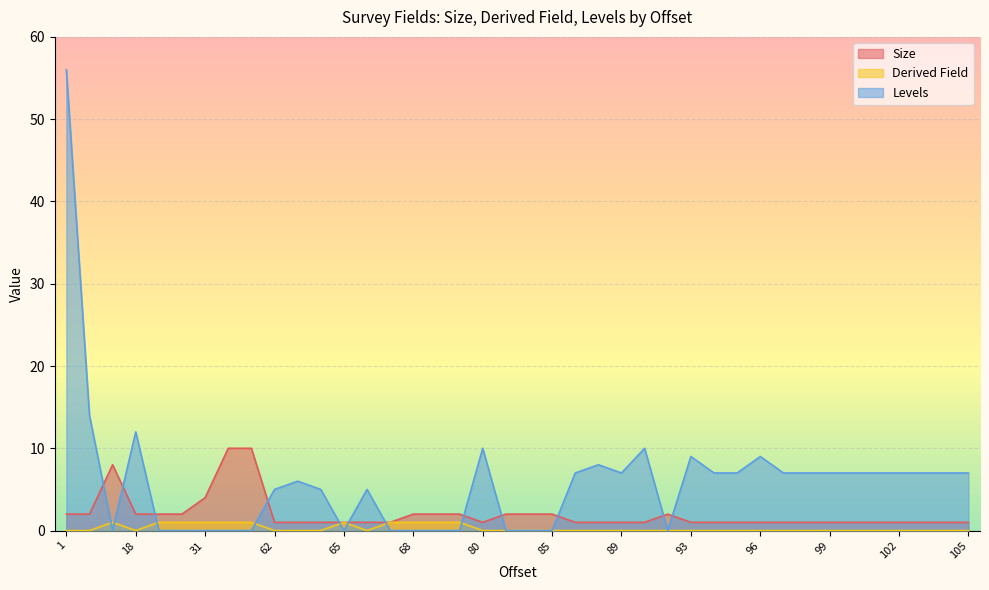

The value of Size at 99 is 1. True or false?

False